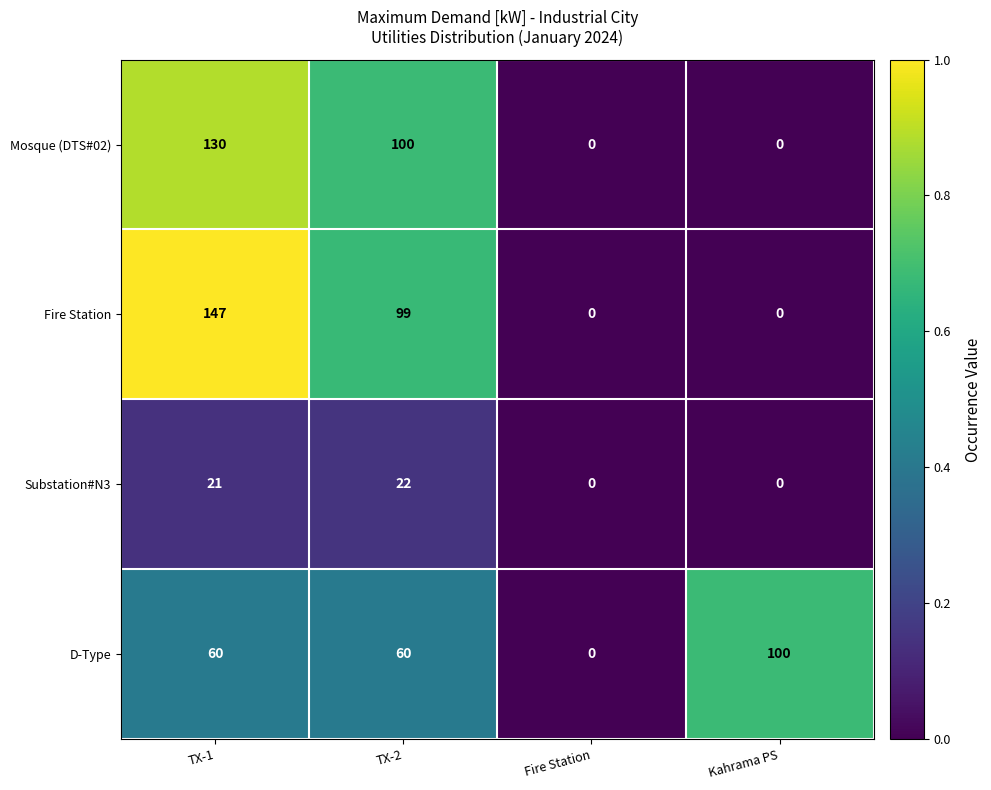

At which label is Fire Station closest to 73?

TX-2